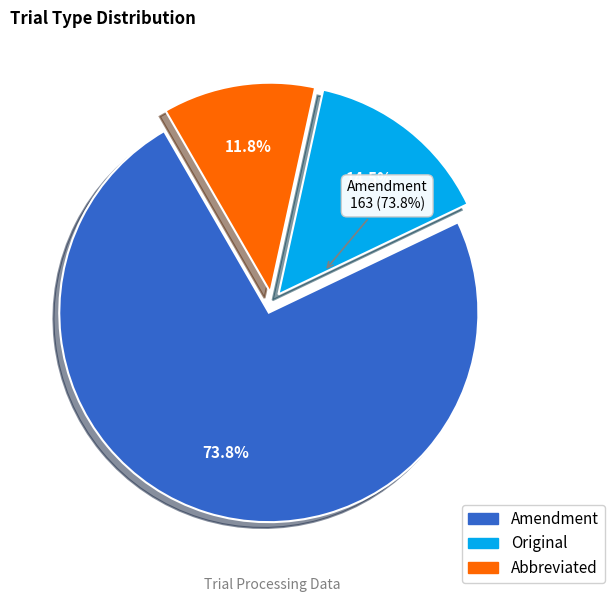

Is it true that Amendment is 82% of the pie?

False